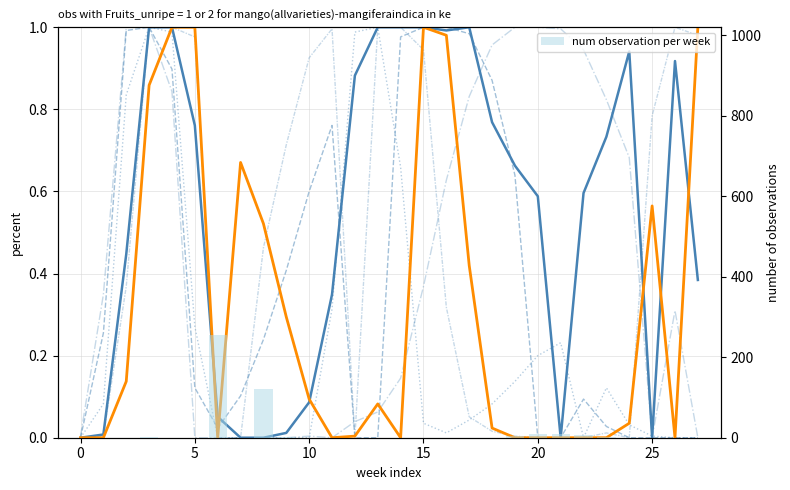

Read the col_5 value at 9.

0.3